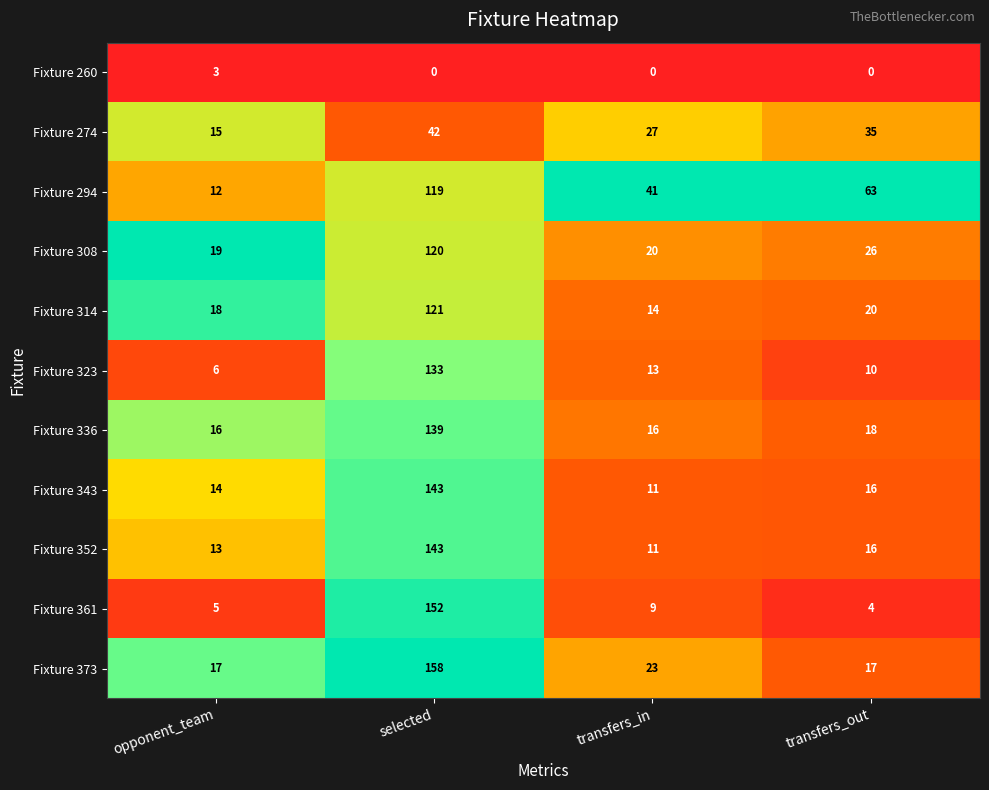

What is the highest value of the Fixture 352 series?

143